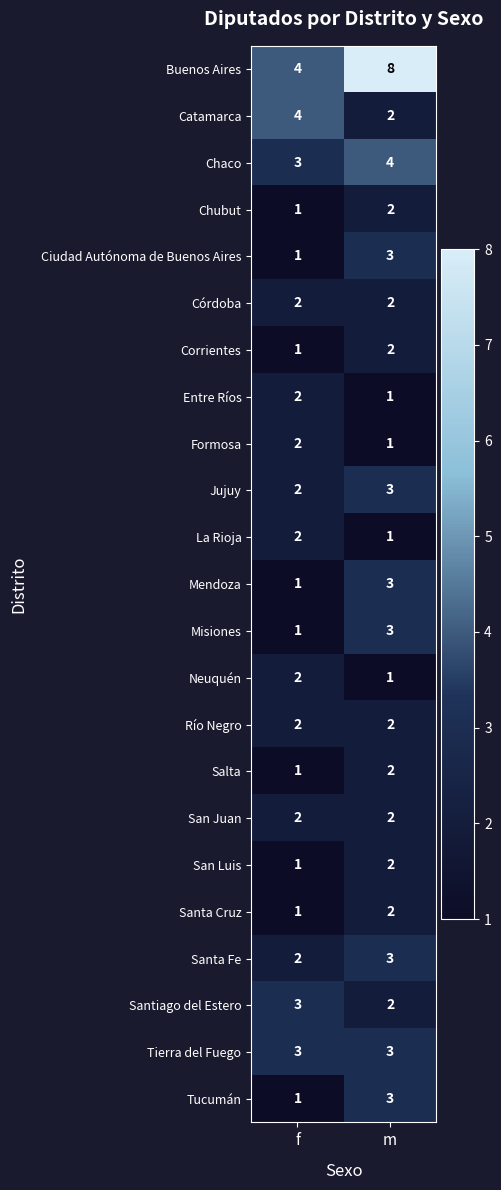

What is the sum of the Córdoba values at f and m?

4